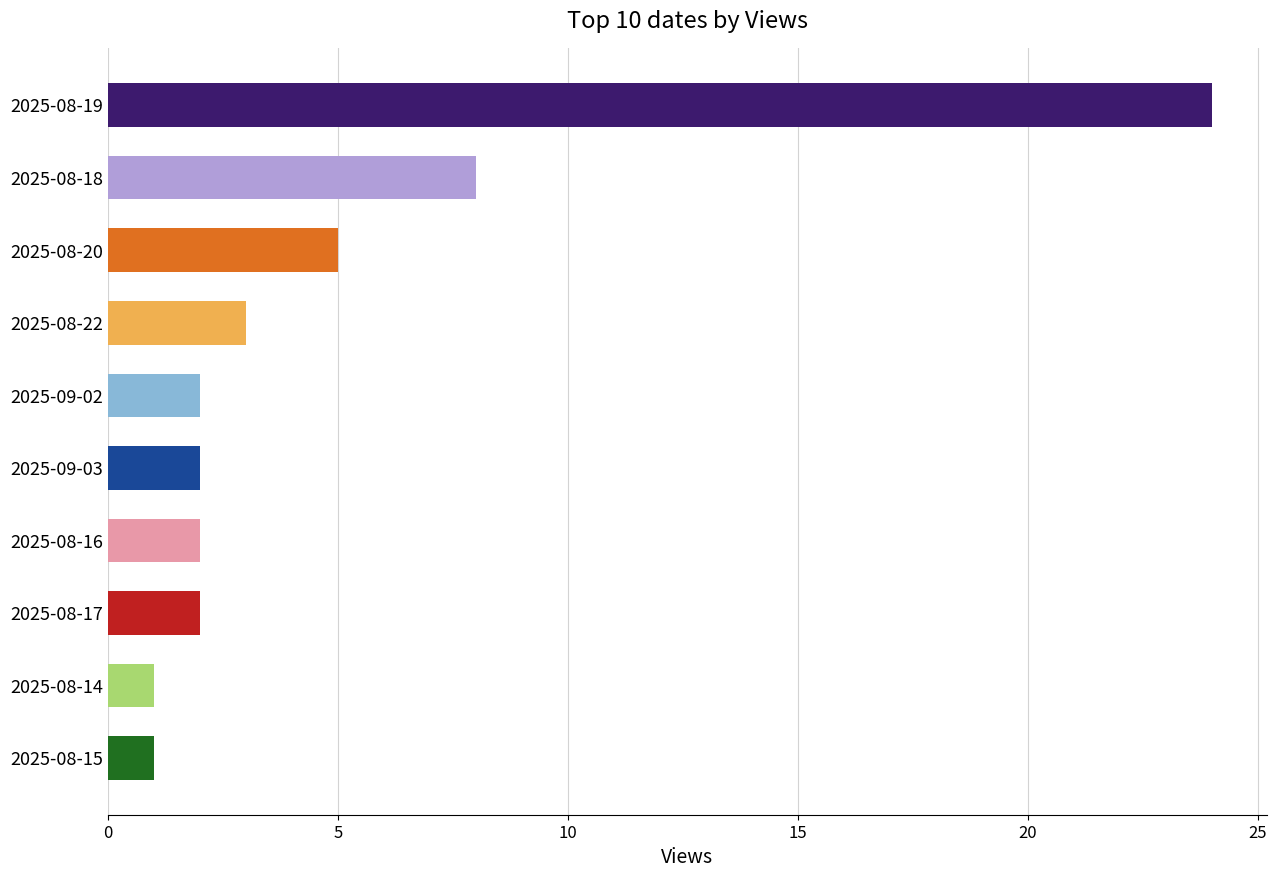

What is the sum of all values?

50